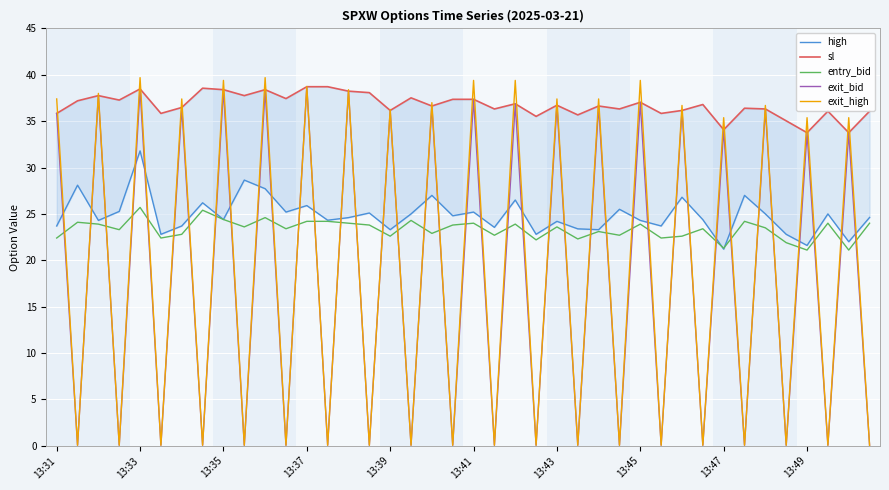

After their last crossing, which series has the higher values: exit_high or entry_bid?

entry_bid